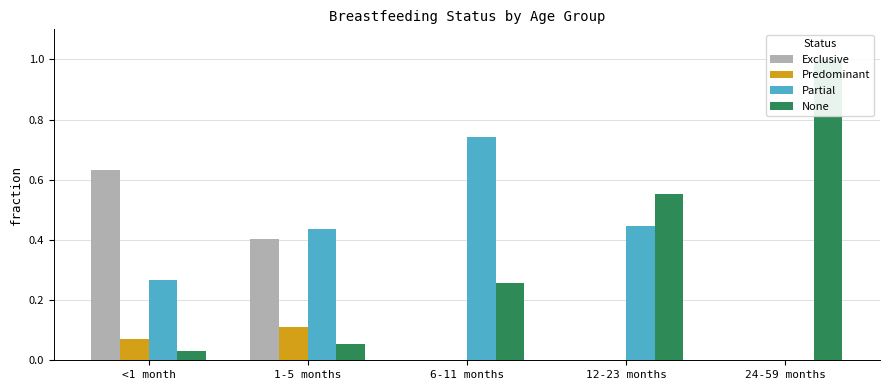

Reading left to right, list all the values displayed in this chart.

Exclusive: <1 month=0.6	1-5 months=0.4	6-11 months=0.0	12-23 months=0.0	24-59 months=0.0
Predominant: <1 month=0.1	1-5 months=0.1	6-11 months=0.0	12-23 months=0.0	24-59 months=0.0
Partial: <1 month=0.3	1-5 months=0.4	6-11 months=0.7	12-23 months=0.4	24-59 months=0.0
None: <1 month=0.0	1-5 months=0.1	6-11 months=0.3	12-23 months=0.6	24-59 months=1.0